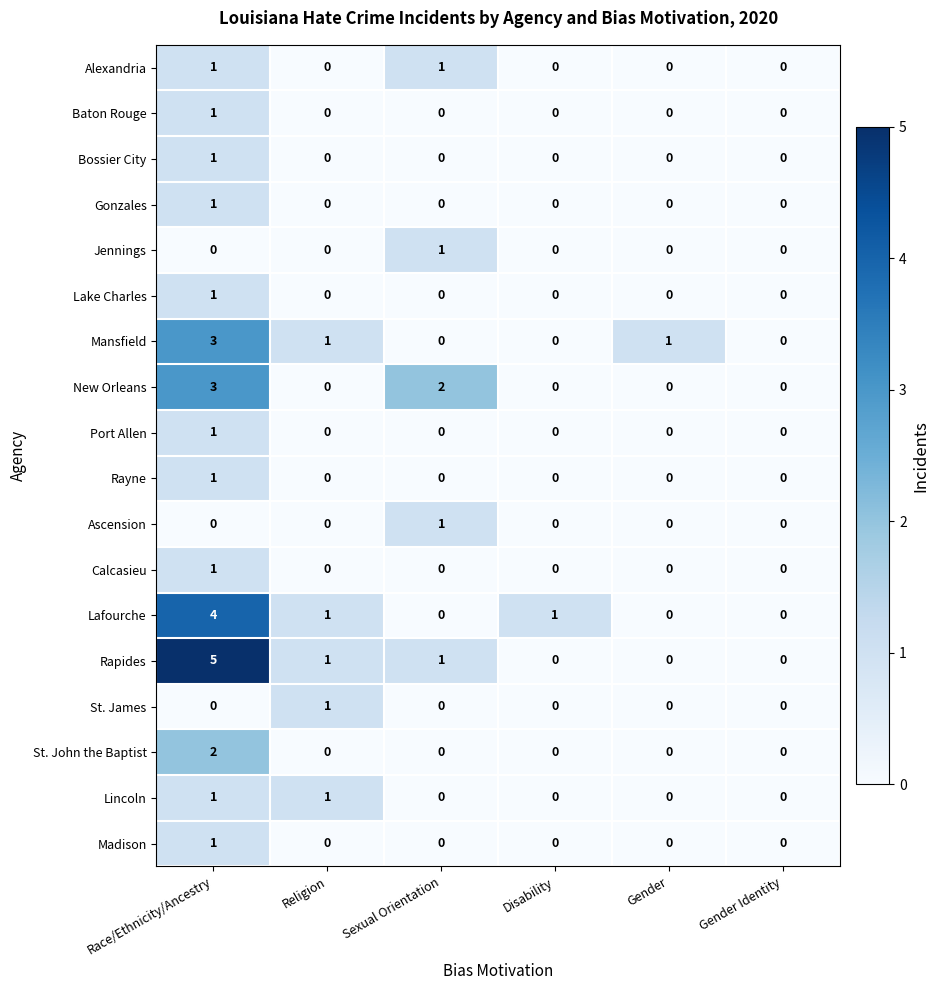

Between Race/Ethnicity/Ancestry and Disability, which series saw the biggest shift?

Rapides